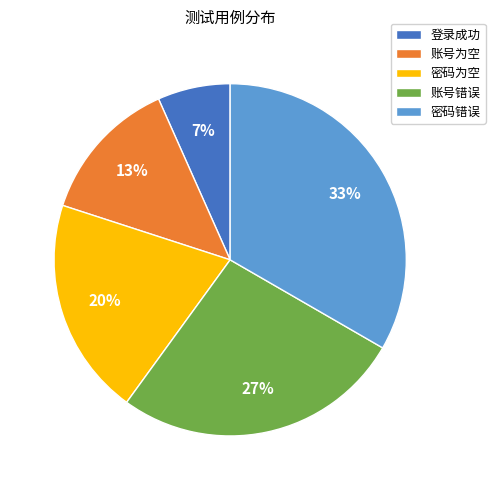

To the nearest percent, what is the difference between the 密码为空 and 密码错误 slice percentages?

13%